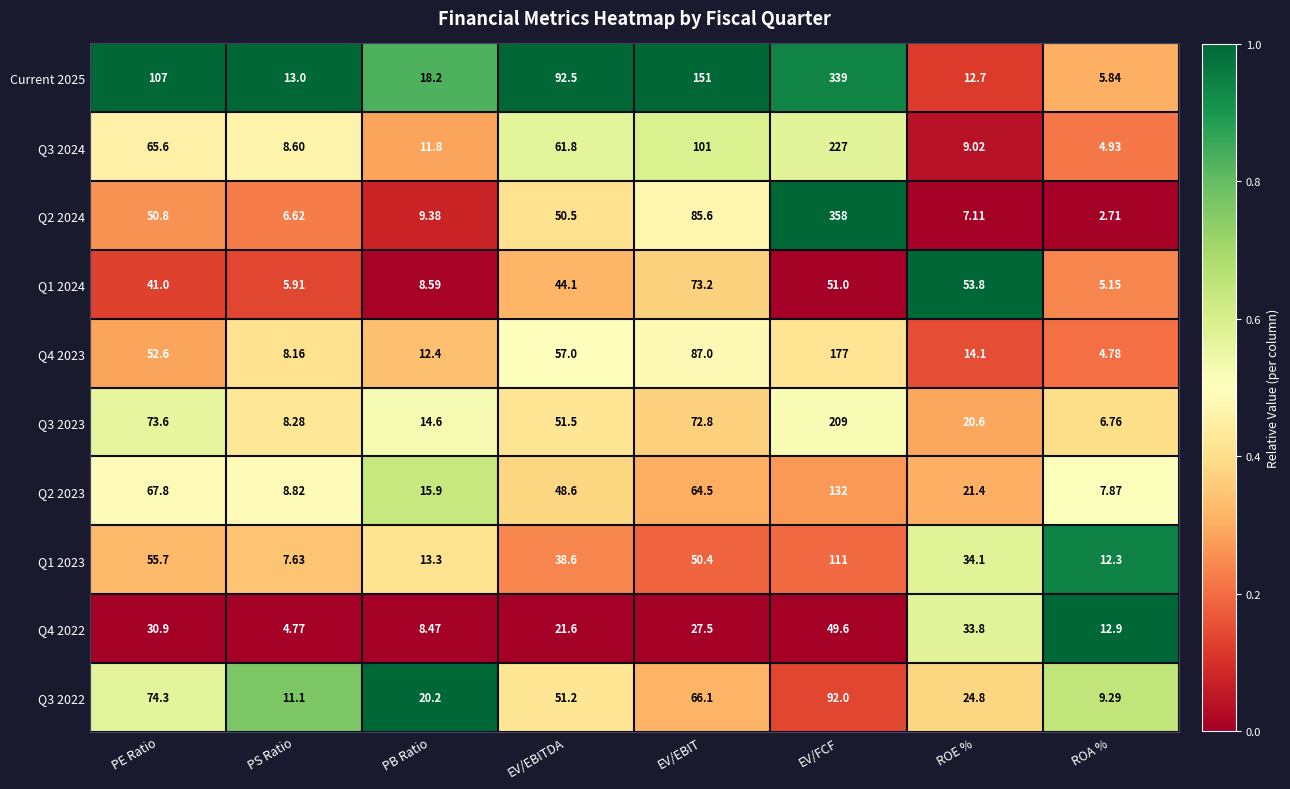

Which category has the highest value in the Q3 2022 series?

EV/FCF